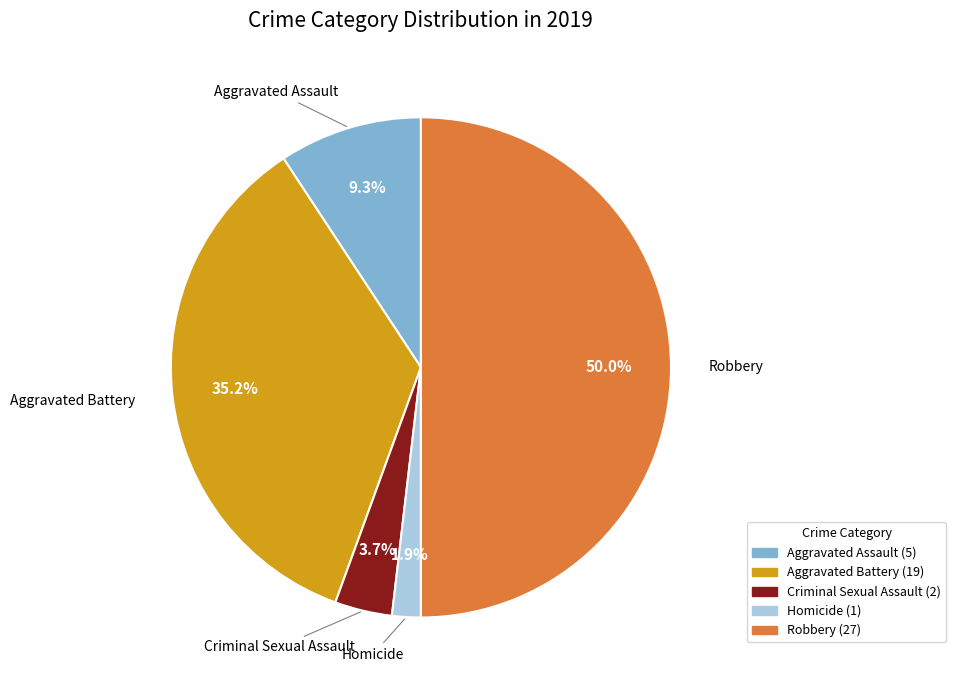

What is the total percentage of Homicide and Criminal Sexual Assault?

5.6%